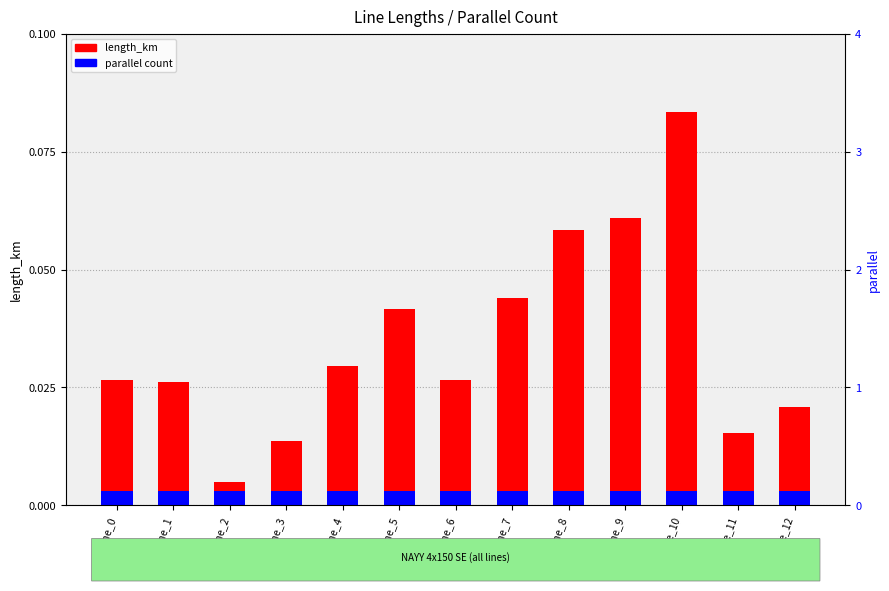

Rank the categories by length_km value from lowest to highest.

line_2, line_3, line_11, line_12, line_1, line_0, line_6, line_4, line_5, line_7, line_8, line_9, line_10